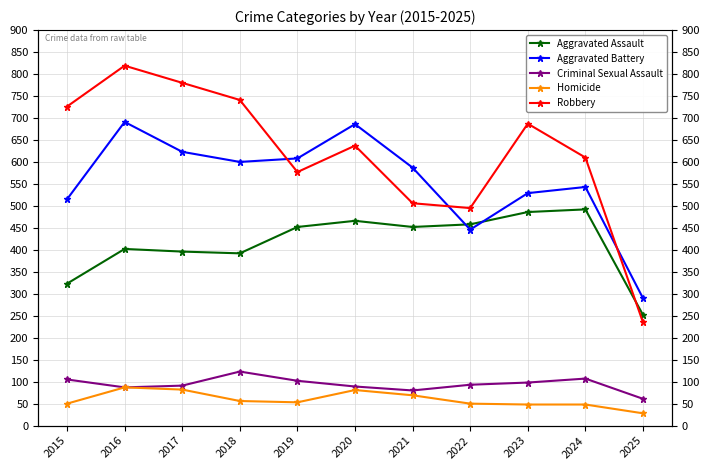

What value does the Criminal Sexual Assault series have at 2021?

80